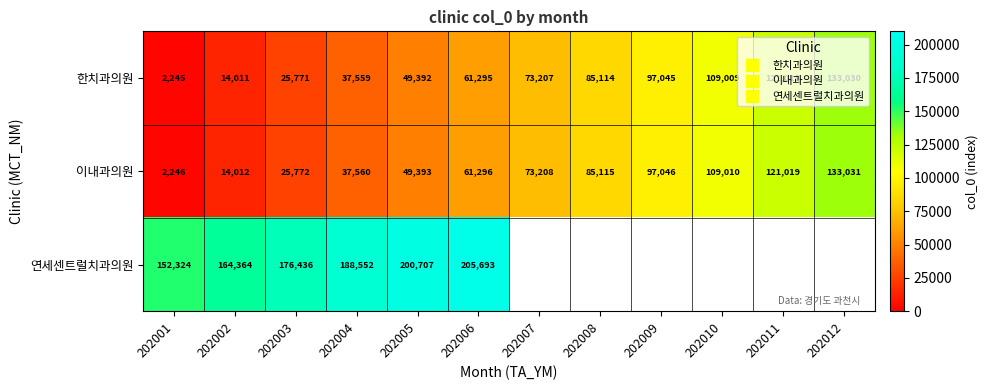

Which series has the widest spread of values?

한치과의원